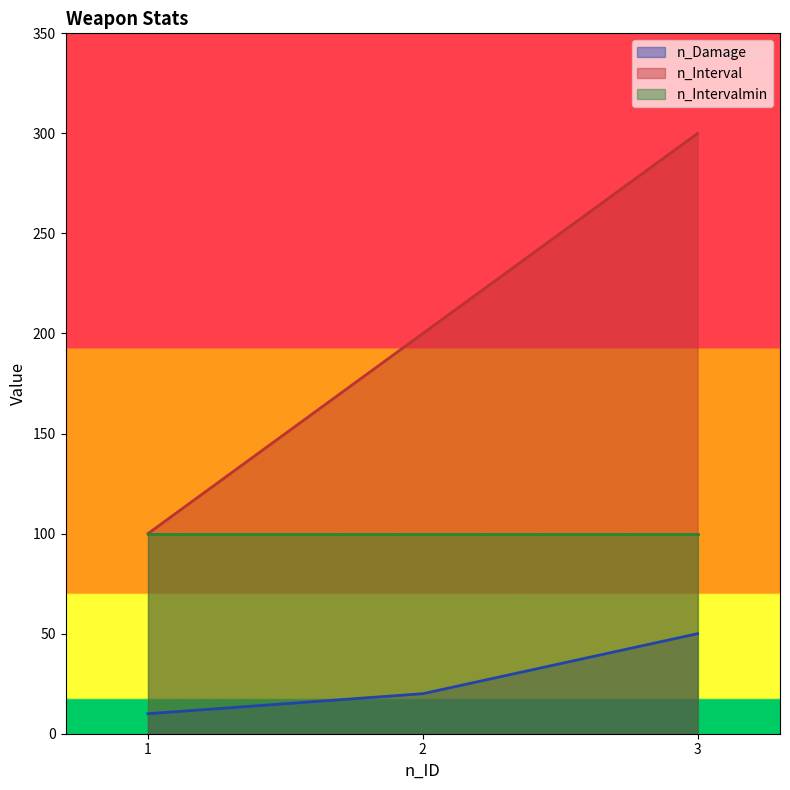

What is the difference between the n_Interval values at 3 and 2?

100